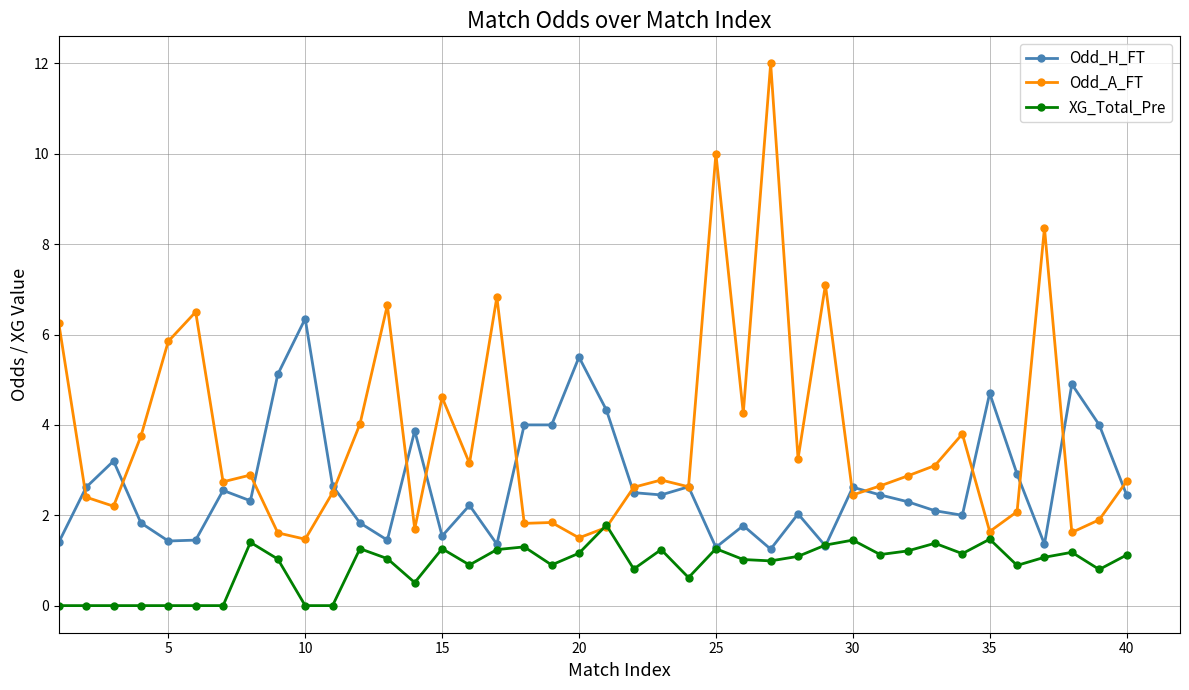

True or false: XG_Total_Pre has more than 1 points higher than both neighbors.

True